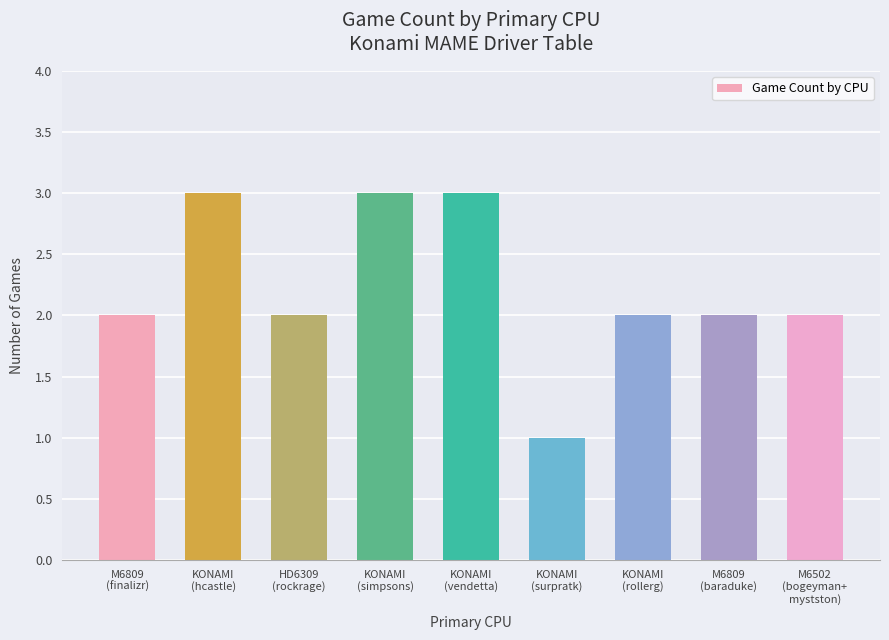

What is the sum of all values?

20